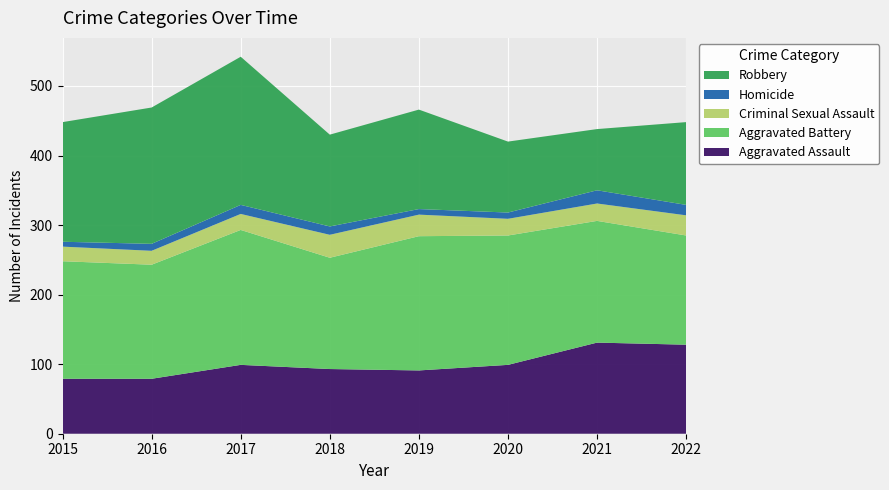

Reading right to left, what are all the values shown in this chart?

Aggravated Assault: 128	131	99	91	93	99	79	79
Aggravated Battery: 157	175	186	193	160	194	164	169
Criminal Sexual Assault: 29	25	24	31	33	23	20	21
Homicide: 15	19	9	8	12	13	10	7
Robbery: 119	88	102	143	132	213	196	172